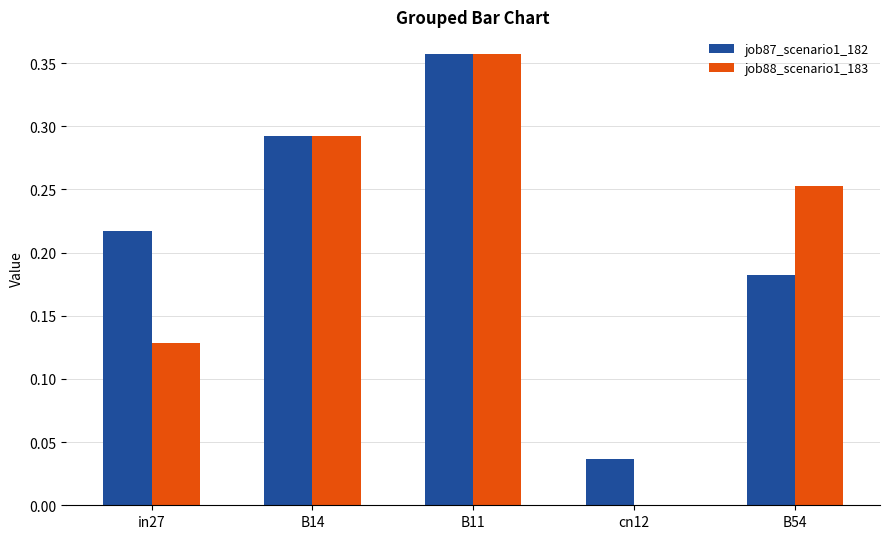

The job87_scenario1_182 series shows 0.0 at cn12. True or false?

True